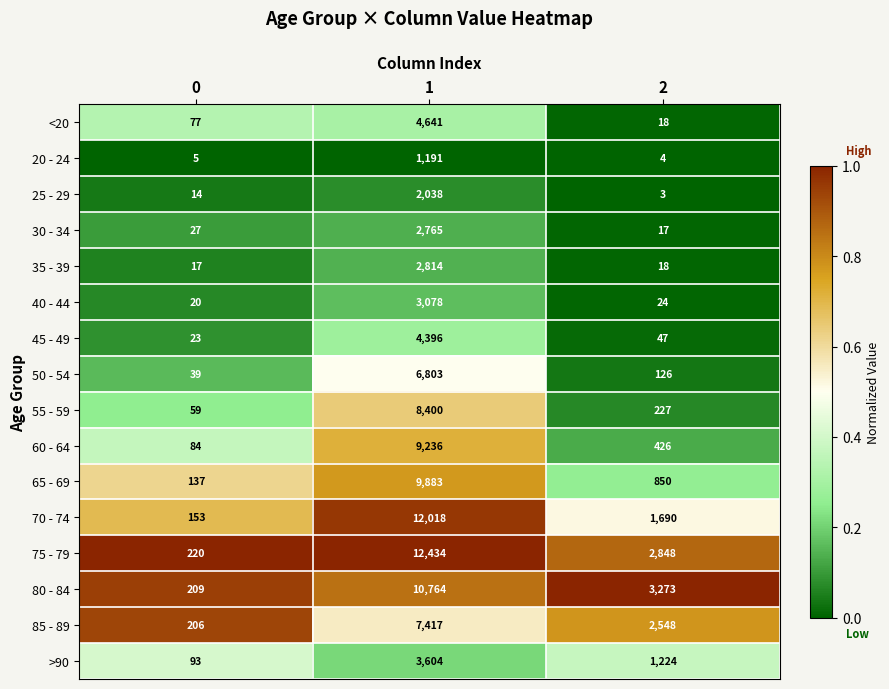

What is the difference between the 20 - 24 values at 1 and 0?

1186